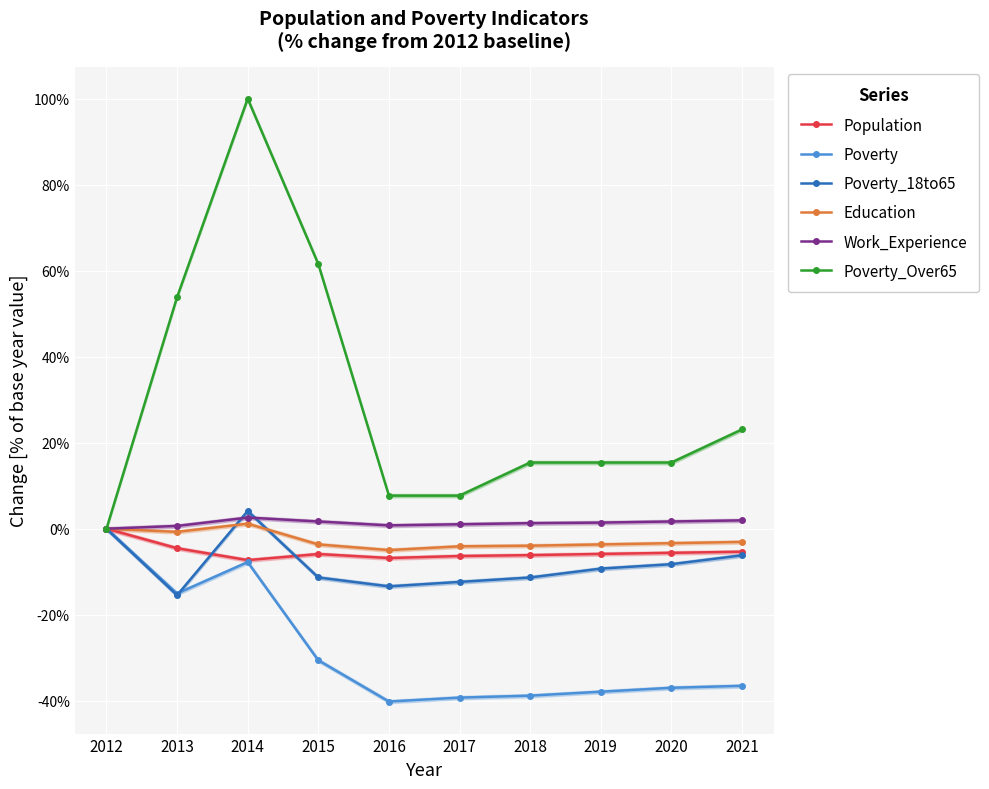

What is the difference between the highest and lowest values at 2014?

107.8